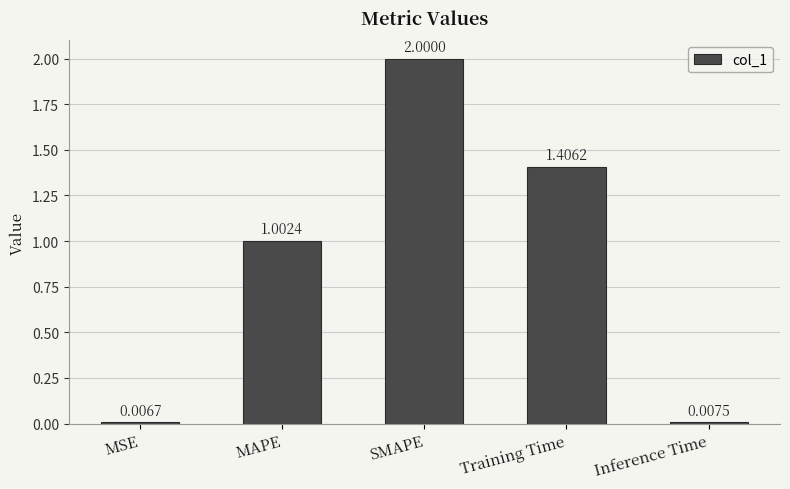

Read the value at MAPE.

1.0